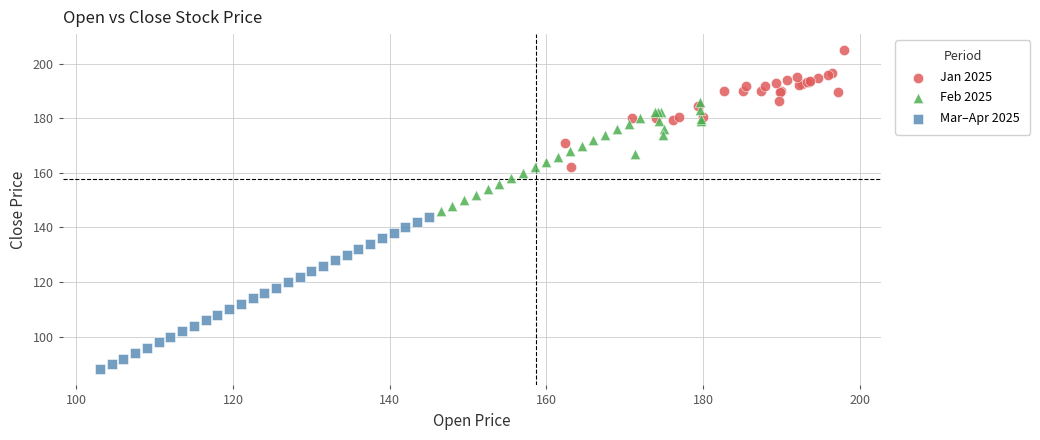

Which series contains the lowest Y value?

Mar–Apr 2025